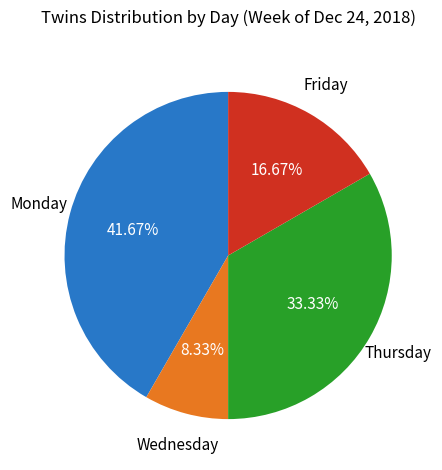

Does any single category account for the majority?

No